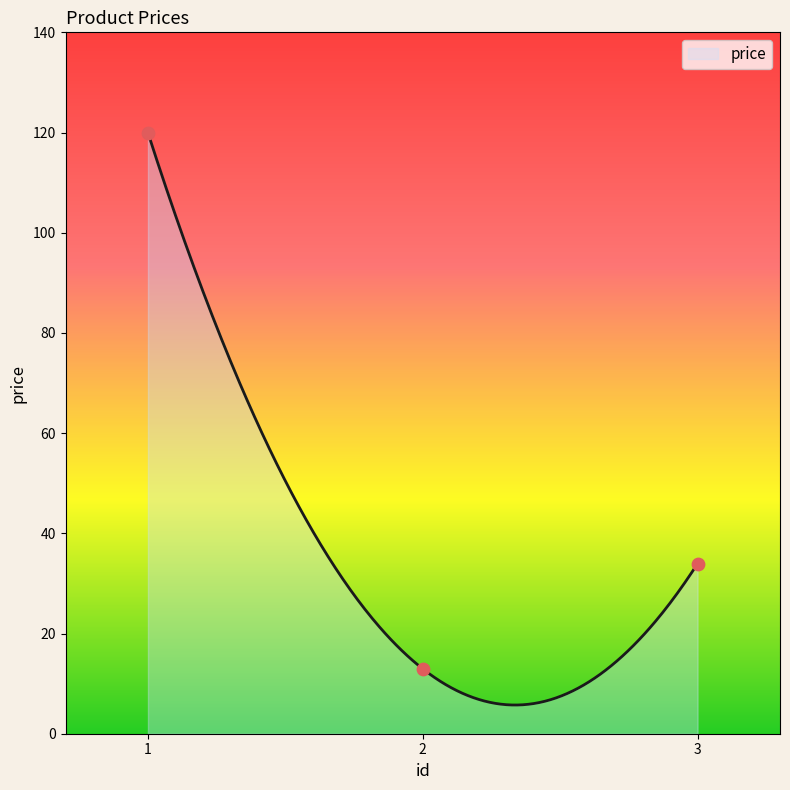

Approximately how many times larger is the value at 3 compared to 1?

0.3